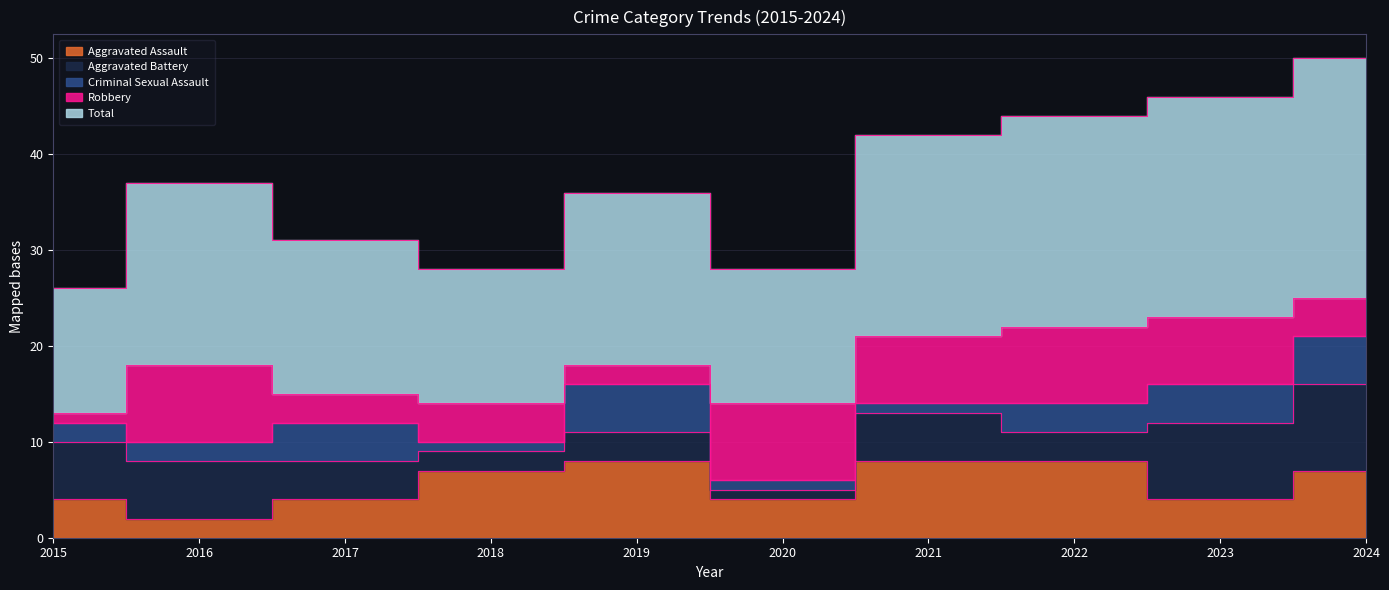

How many values in the Robbery series are below 7?

5